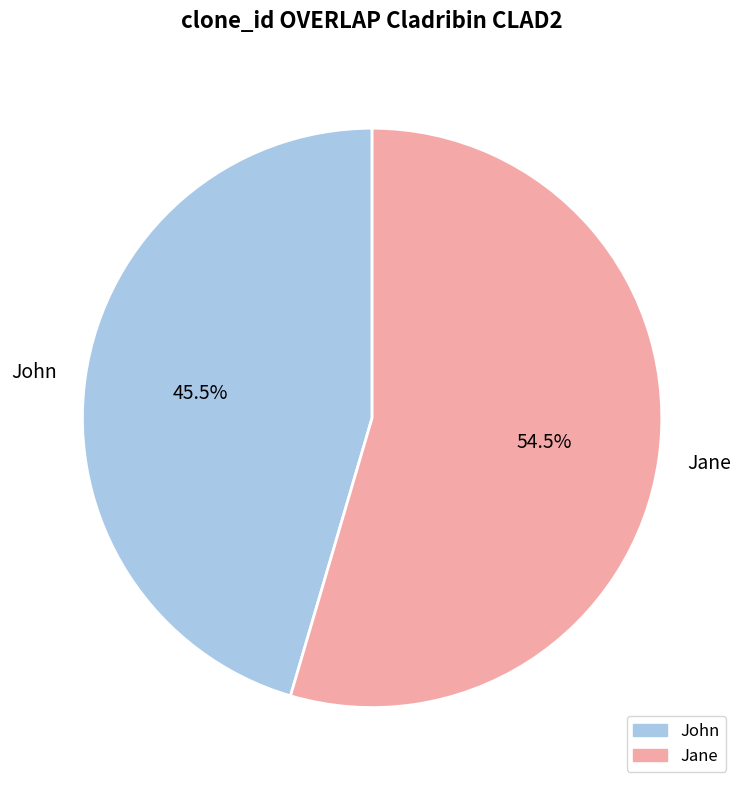

What percentage do Jane and John together represent?

100.0%